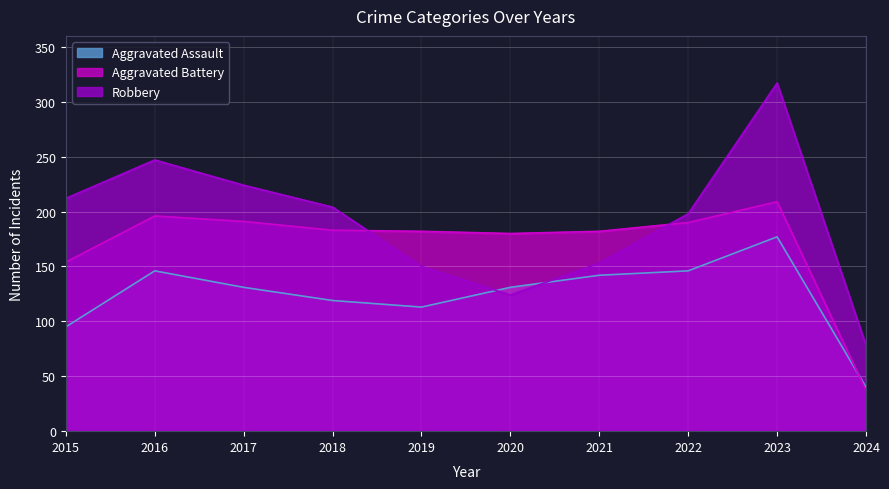

Which category has the lowest value in the Aggravated Assault series?

2024